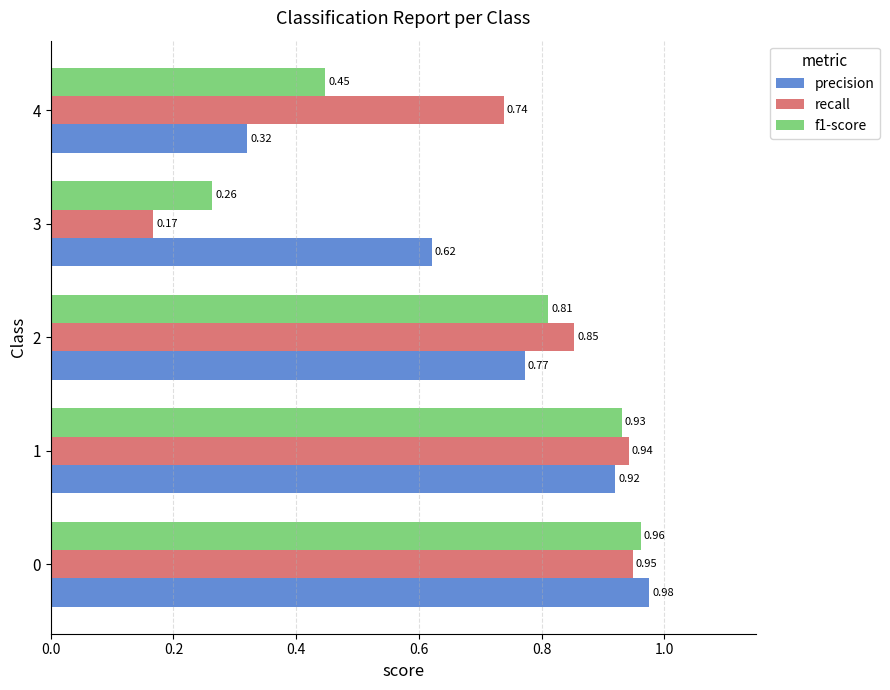

What is the sum of all precision values?

3.6